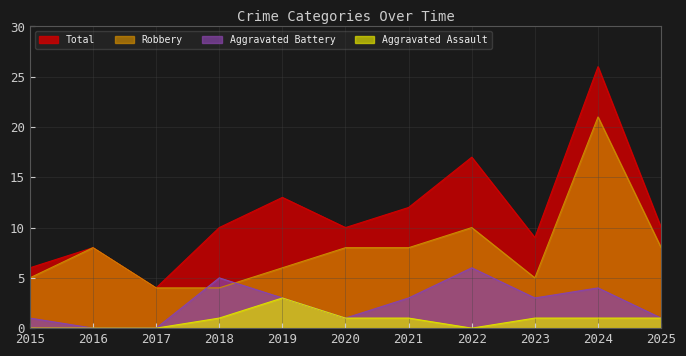

Does the chart display data point markers on the line(s)?

No